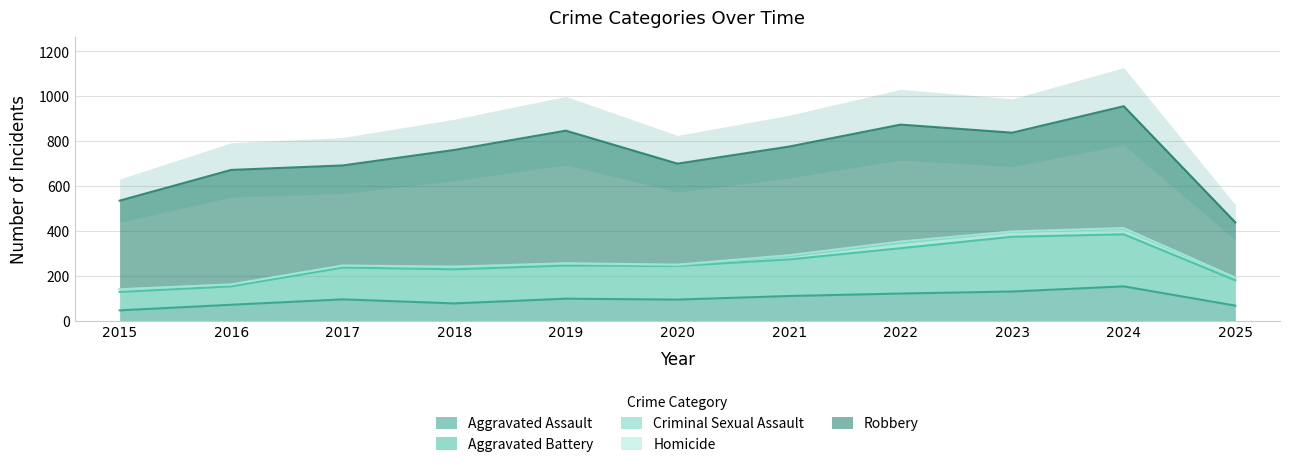

The value of Aggravated Assault at 2022 is 179. True or false?

False